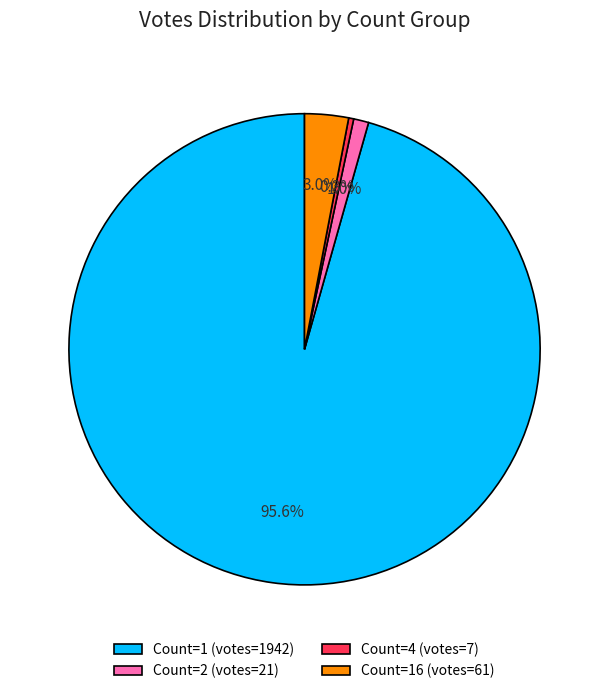

Count the number of slices in the pie.

4